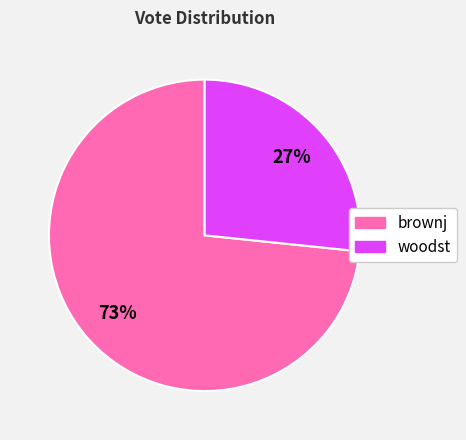

To the nearest percent, what is the average slice percentage?

50%